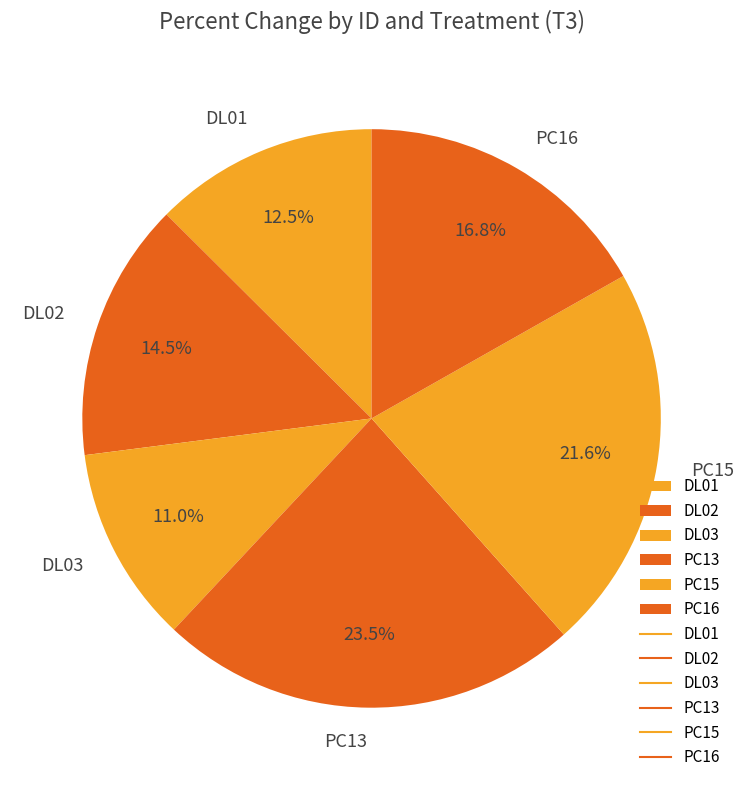

How many slices are in this pie chart?

6